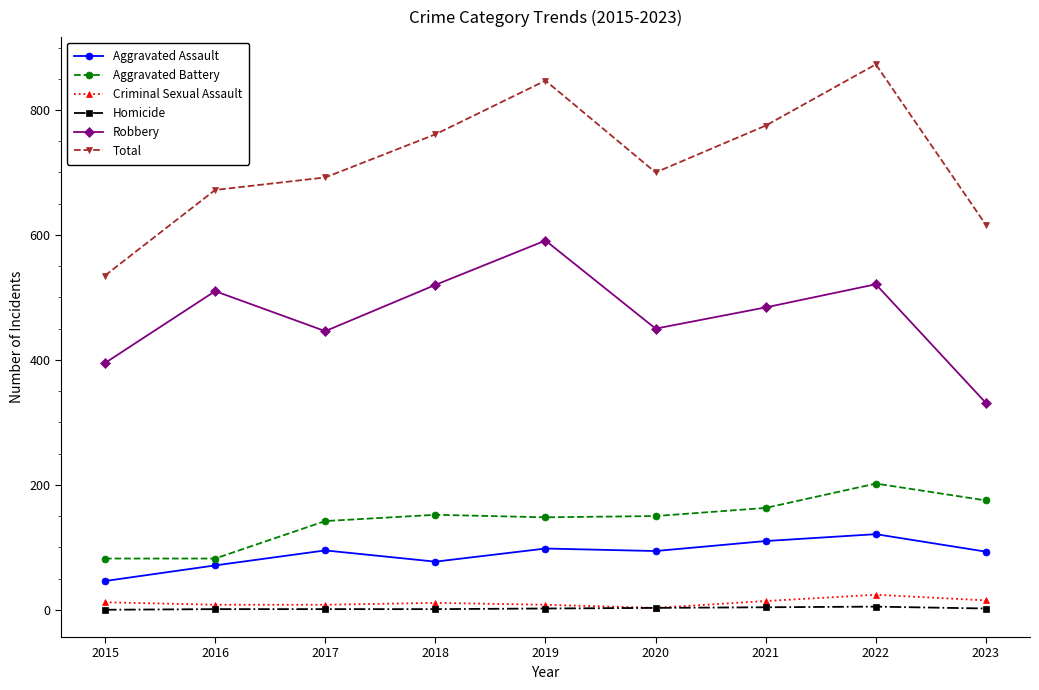

What is the difference between the second highest and minimum values in the Robbery series?

190